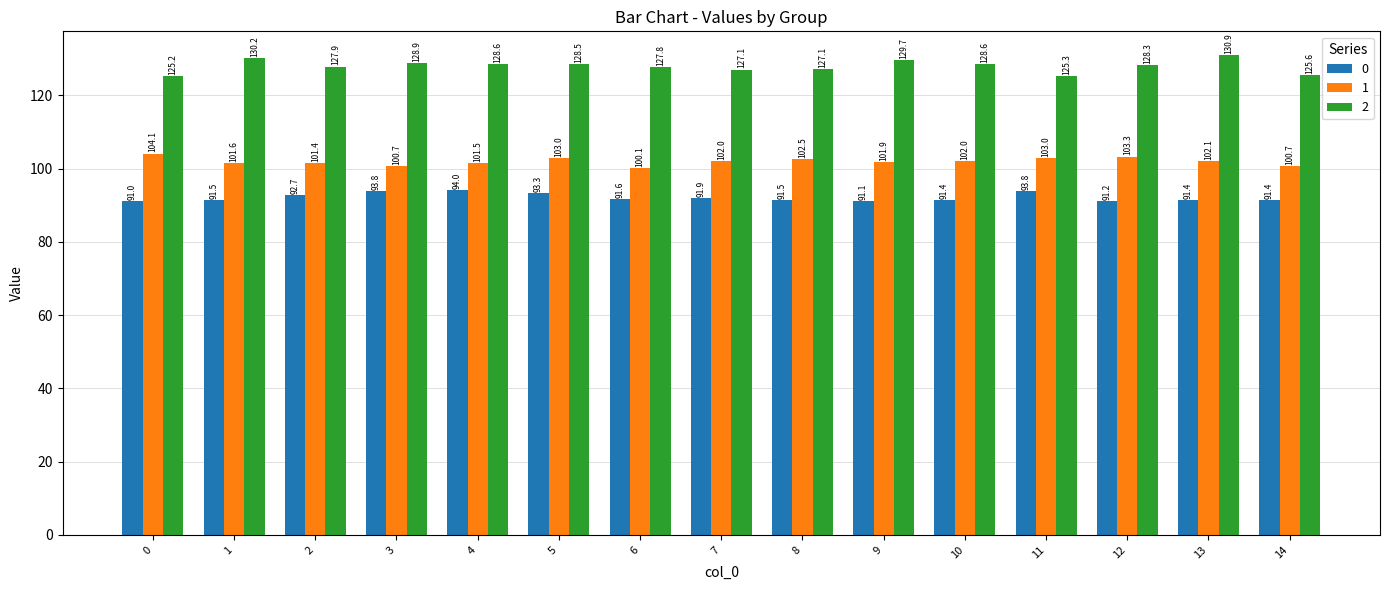

What is the lowest value of the 0 series?

91.0